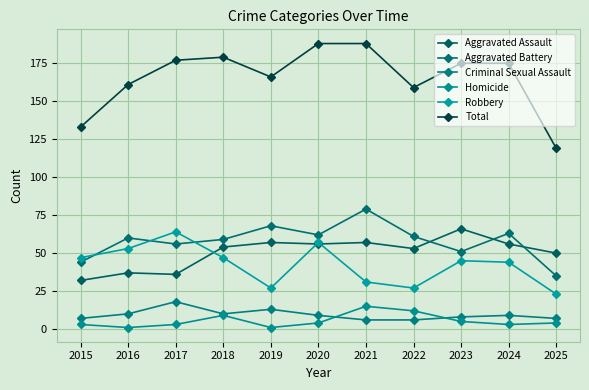

What is the total value across all series at 2020?

376